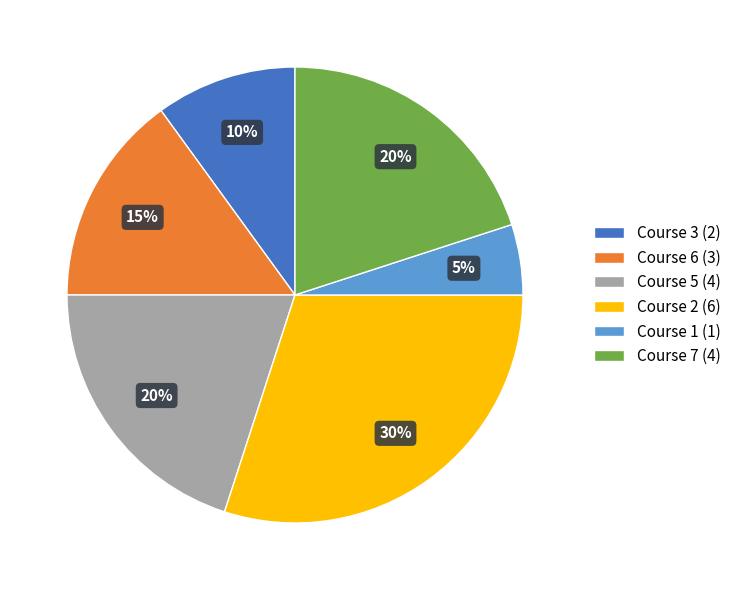

What is the ratio of the value at Course 3 (2) to the value at Course 7 (4)?

0.5